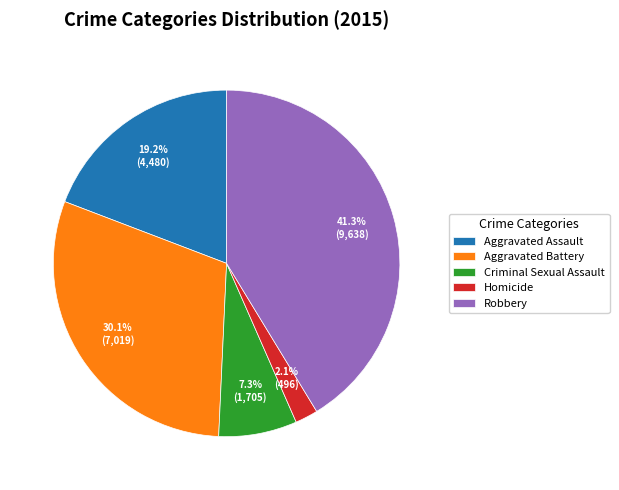

To the nearest percent, what is the difference between the largest and smallest slice percentages?

39%